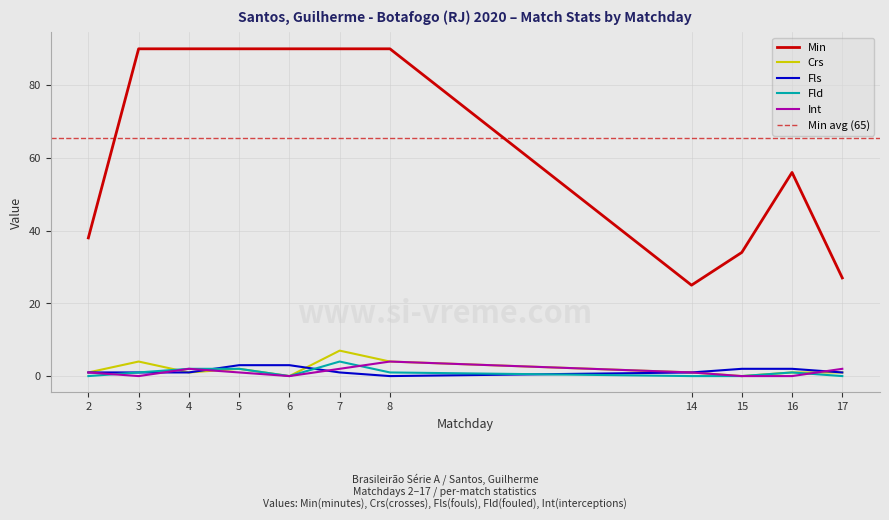

Is this an area chart (filled region under the line)?

No